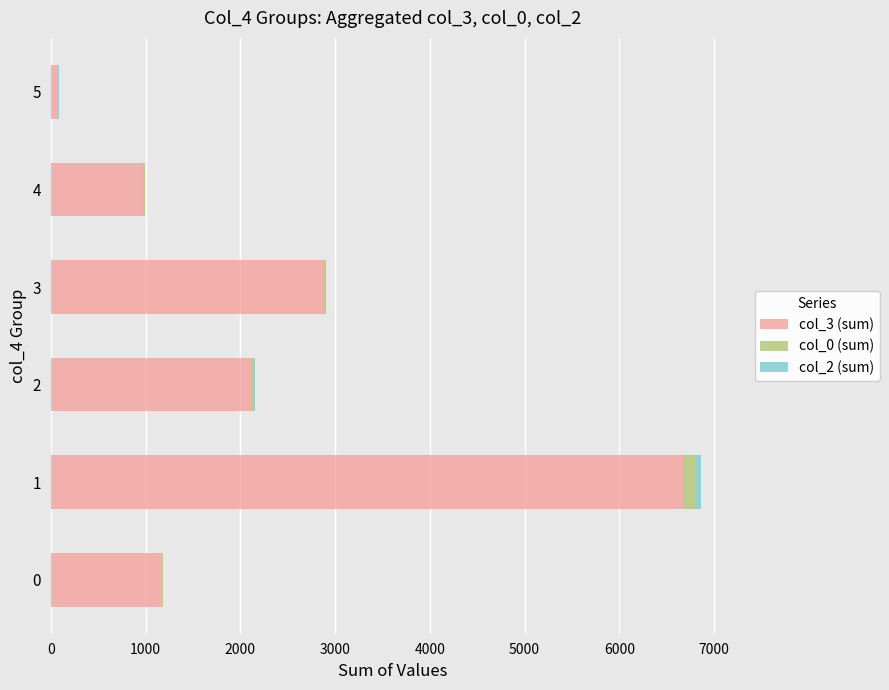

What is the value of the col_2 (sum) bar at the 1st from the left?

4